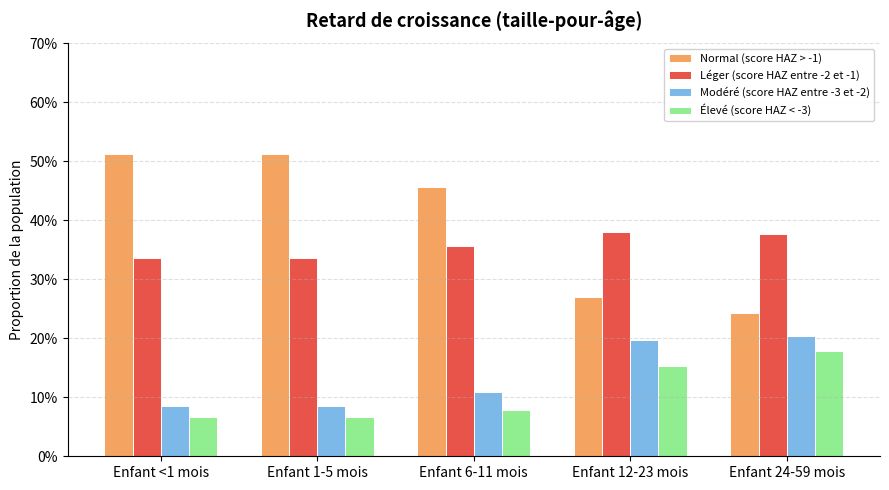

Are the bars horizontal?

No